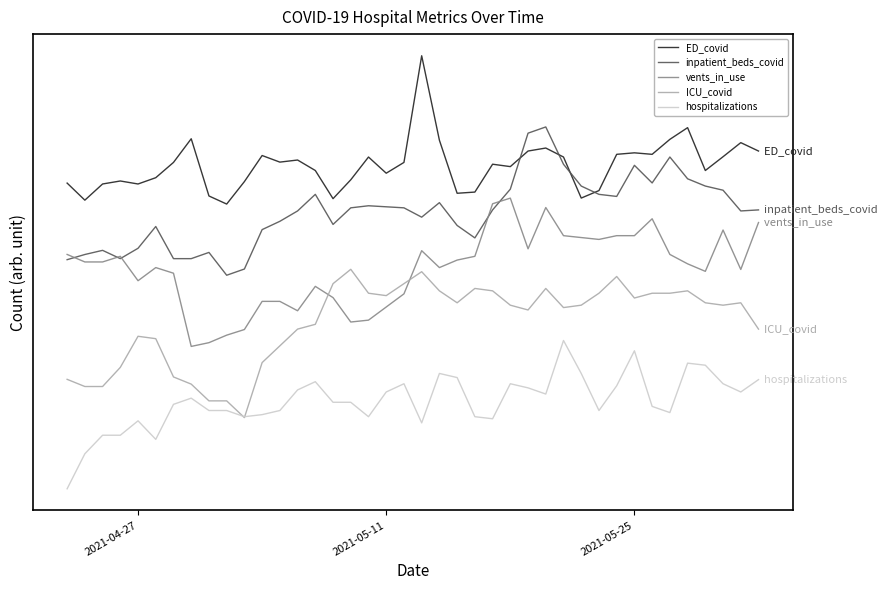

What are all the series names shown in the legend?

ED_covid, inpatient_beds_covid, vents_in_use, ICU_covid, hospitalizations